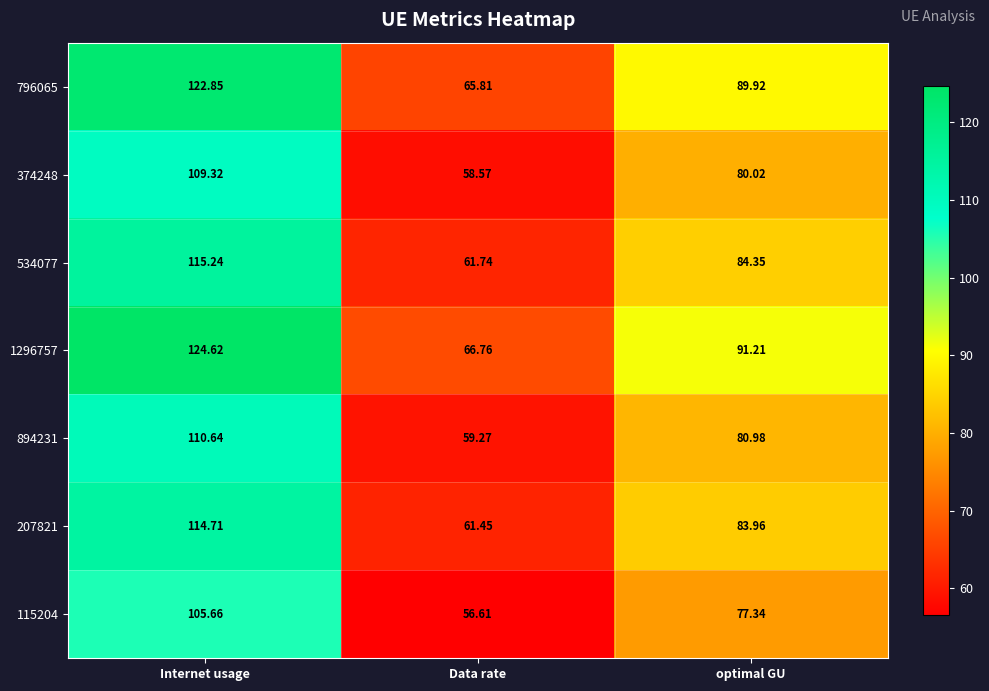

At which category does the chart reach its minimum across all series?

Data rate